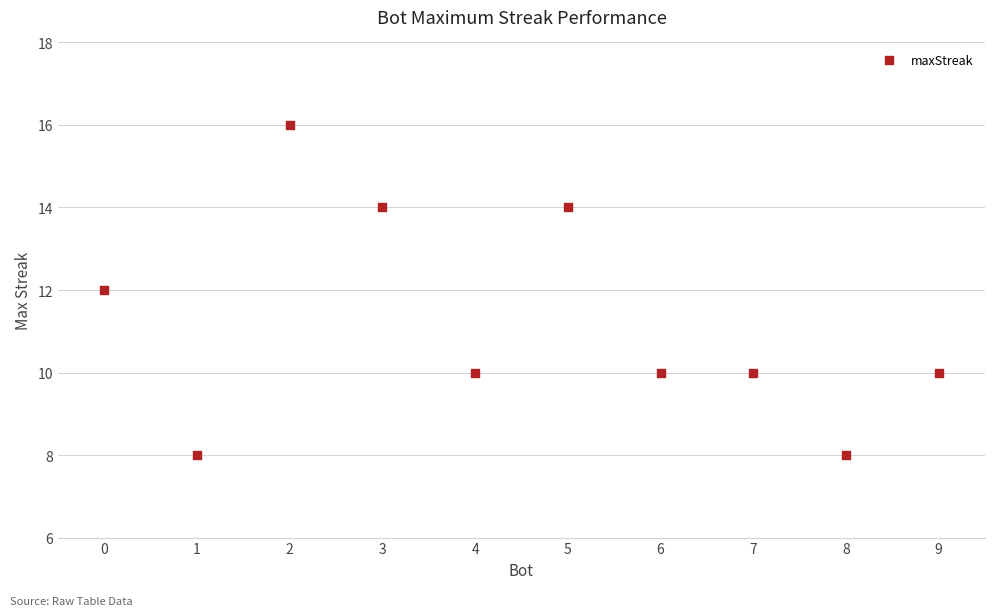

What is the range of Y values (max minus min)?

8